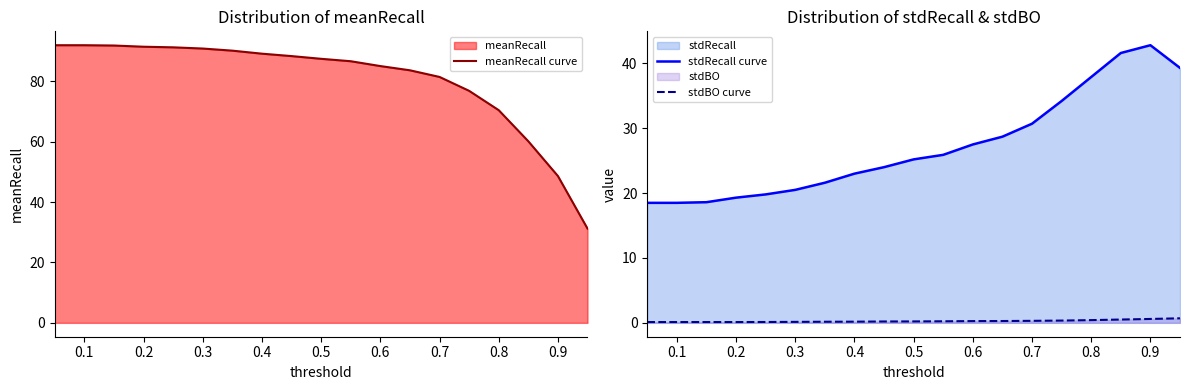

True or false: stdBO curve and stdRecall curve cross at least once.

False